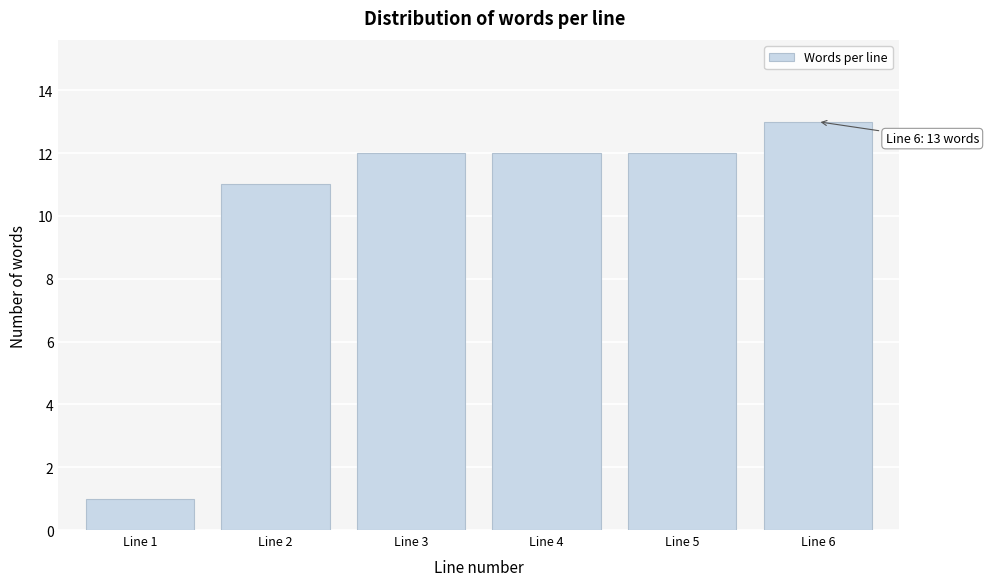

Reading left to right, what are all the values shown in this chart?

1	11	12	12	12	13